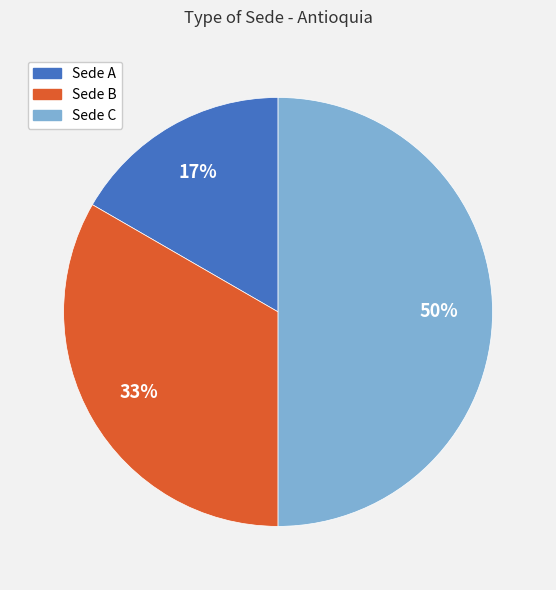

Is it true that Sede B is 33% of the pie?

True